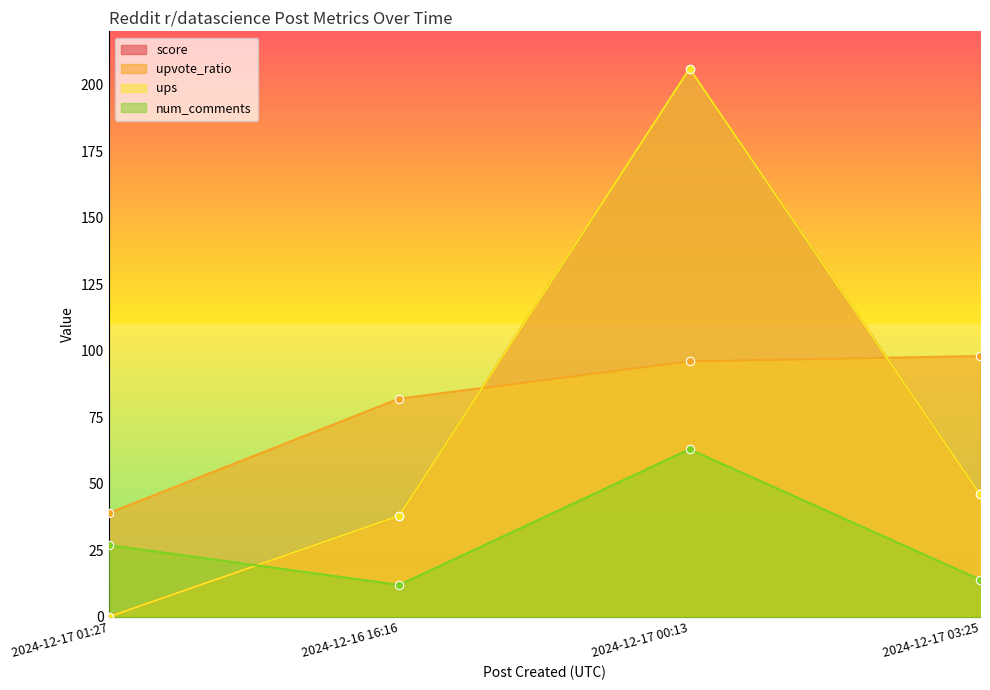

True or false: num_comments has more than 0 interior local peaks.

True